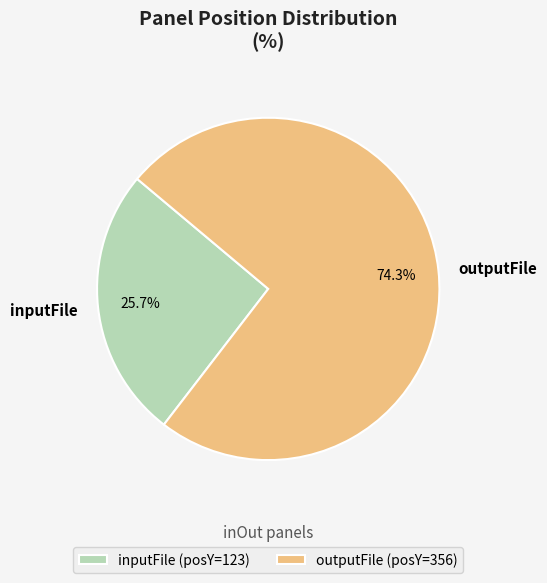

Which has a higher value, inputFile or outputFile?

outputFile